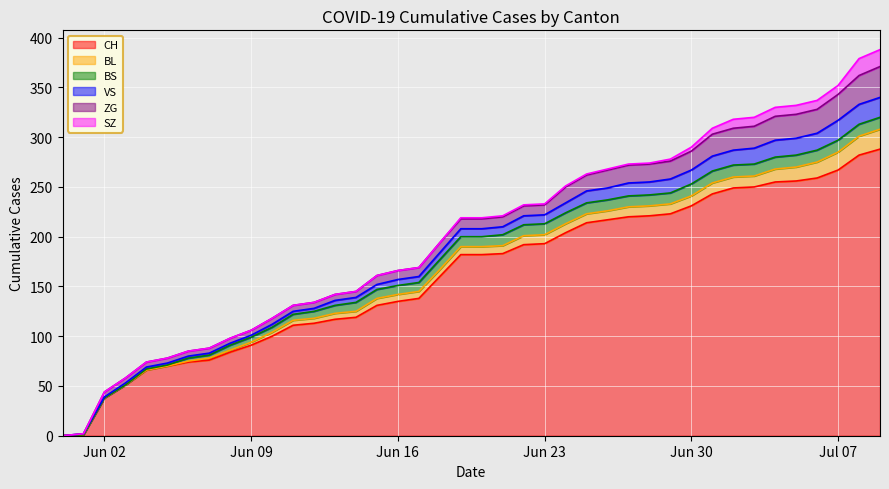

How many lines are shown in the chart?

6